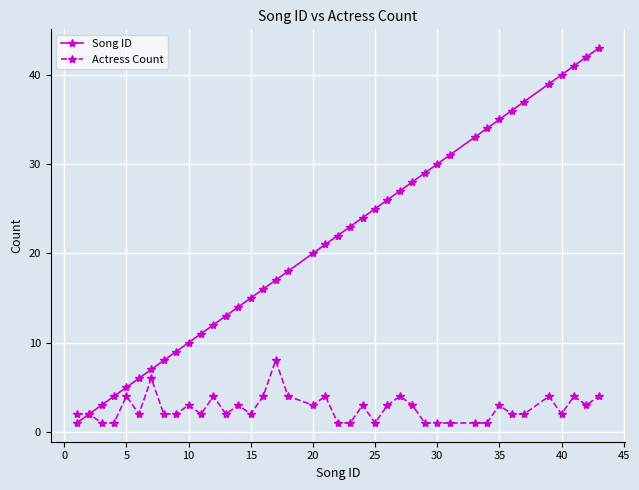

Rank the series by their average value, from lowest to highest.

Actress Count, Song ID